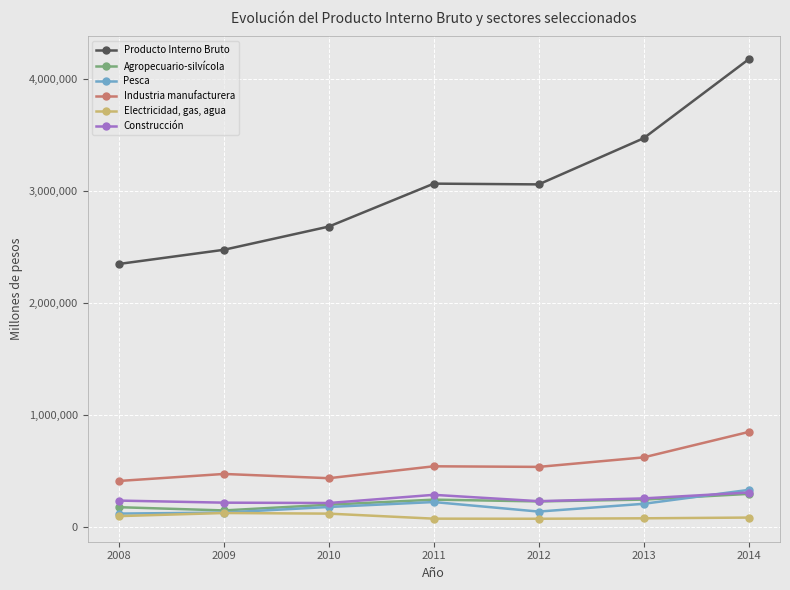

What is the difference between the second highest and minimum values in the Pesca series?

103301